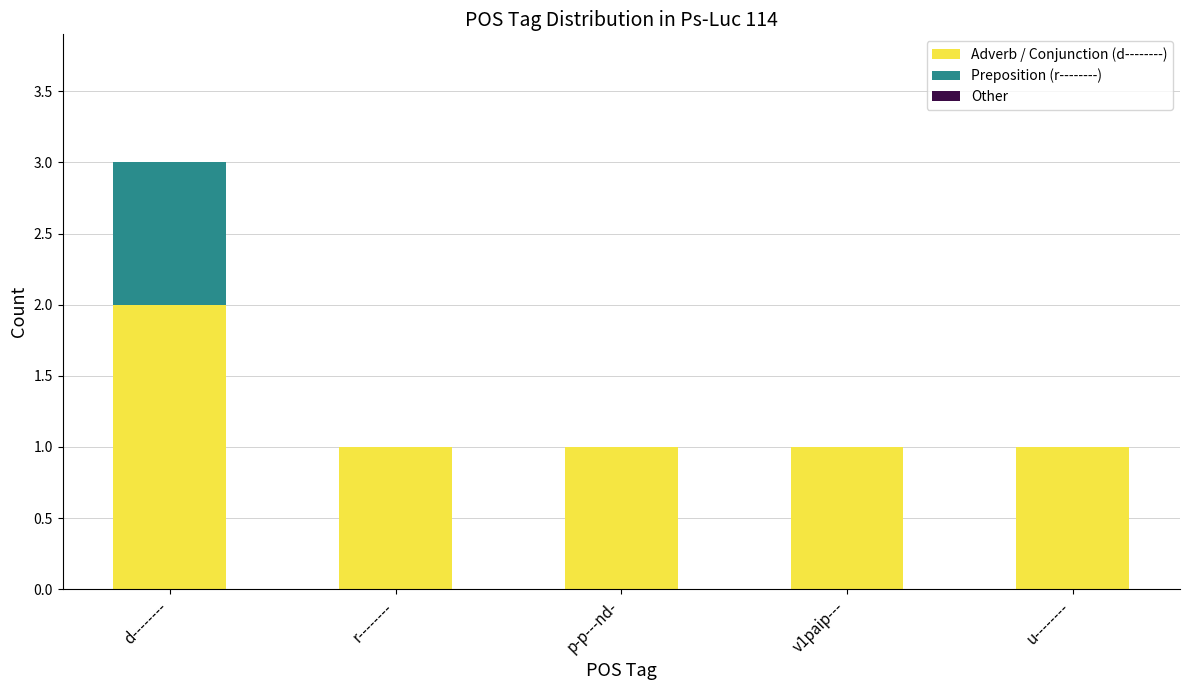

What is the total value across all series at r--------?

1